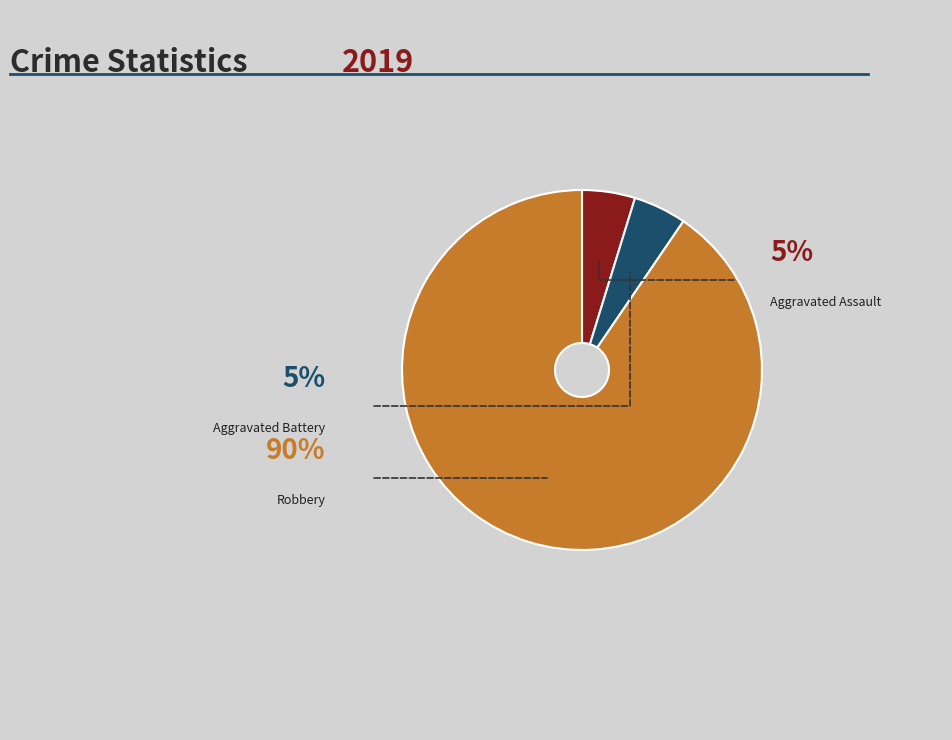

To the nearest percent, what portion does Aggravated Assault represent?

5%